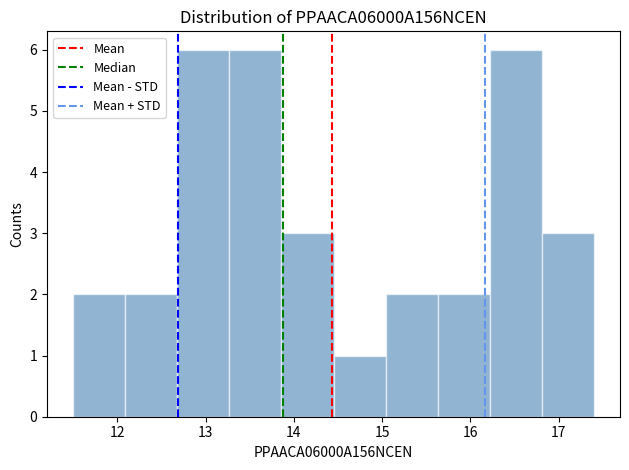

Reading left to right, transcribe this chart: for each bar, give the range it covers on the x-axis and its height. Neither the bar edges nor the heights are printed on the chart, so give them approximately, as read against the axes.

11.50 to 12.09: 2
12.09 to 12.68: 2
12.68 to 13.27: 6
13.27 to 13.86: 6
13.86 to 14.45: 3
14.45 to 15.04: 1
15.04 to 15.63: 2
15.63 to 16.22: 2
16.22 to 16.81: 6
16.81 to 17.40: 3